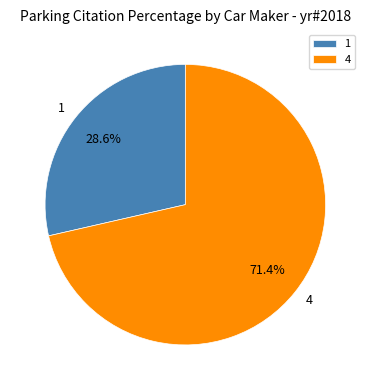

To the nearest percent, what portion does 1 represent?

29%